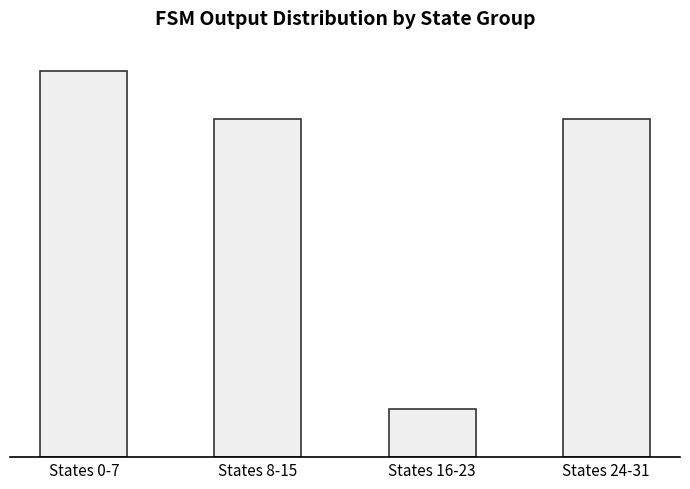

Which category has the lowest value across all series?

States 16-23